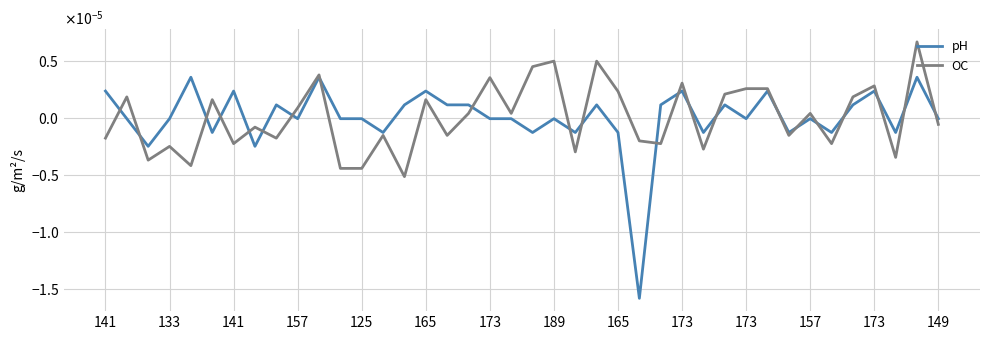

Does the chart have visible grid lines?

Yes